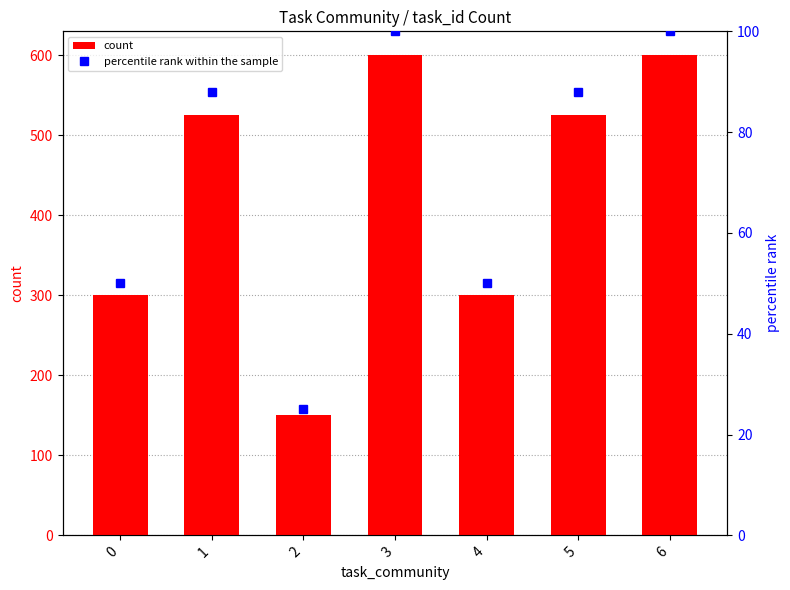

How many data points does each series have?

7